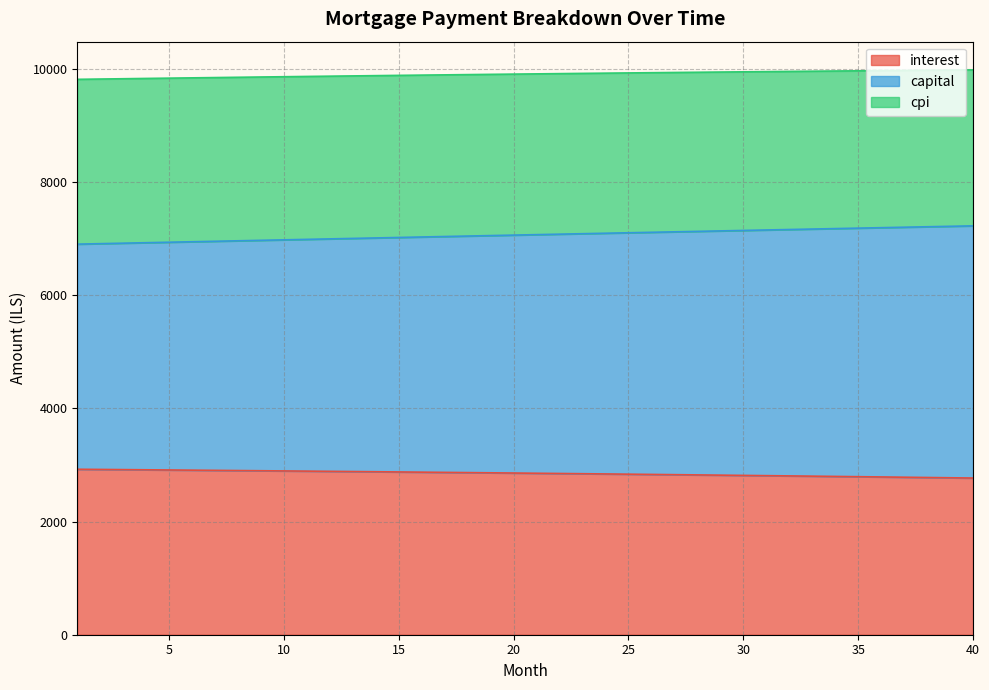

What is the difference between the maximum and minimum values in the interest series?

155.3